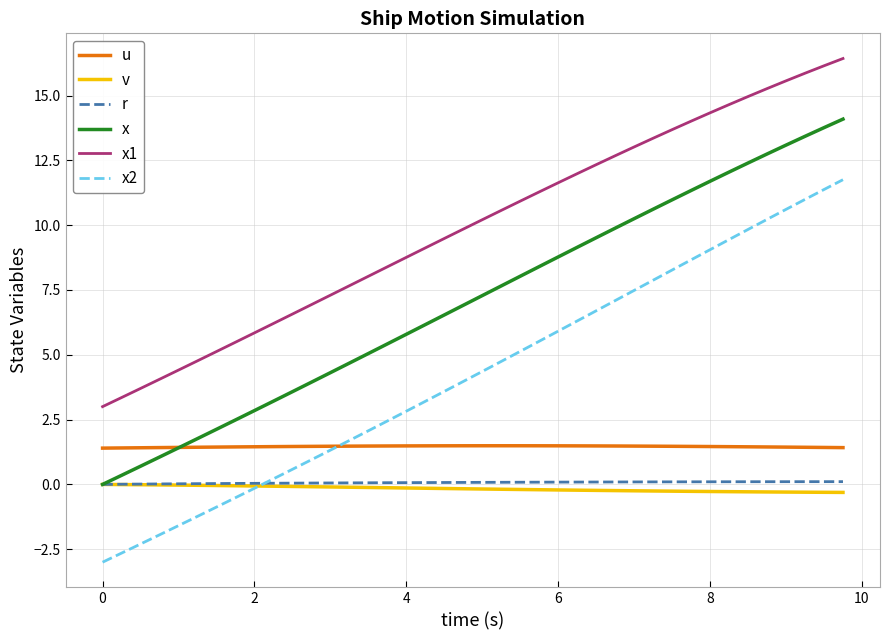

What is the average value of the x1 series?

9.9